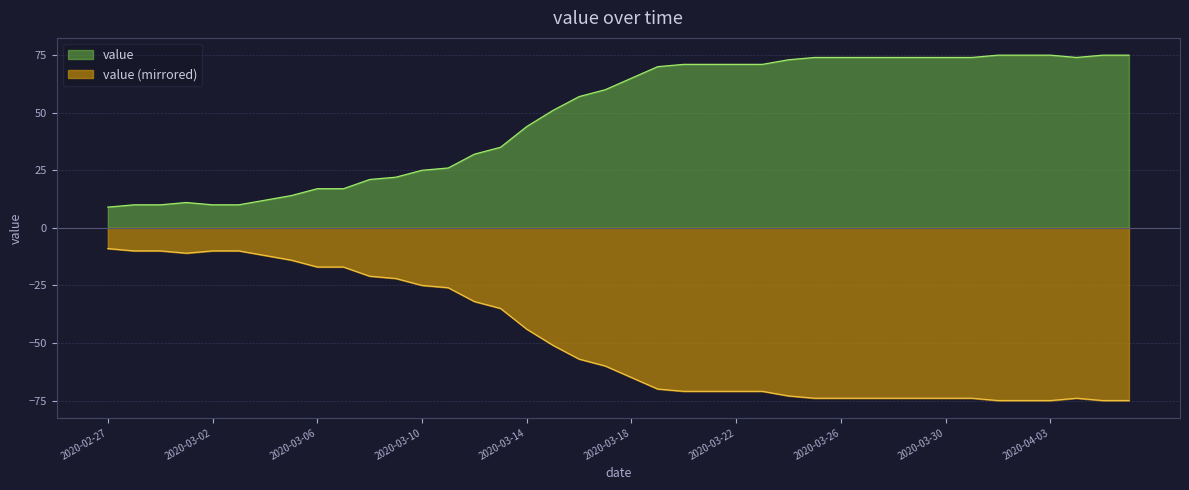

What is the value of the 17th point from the left?

44